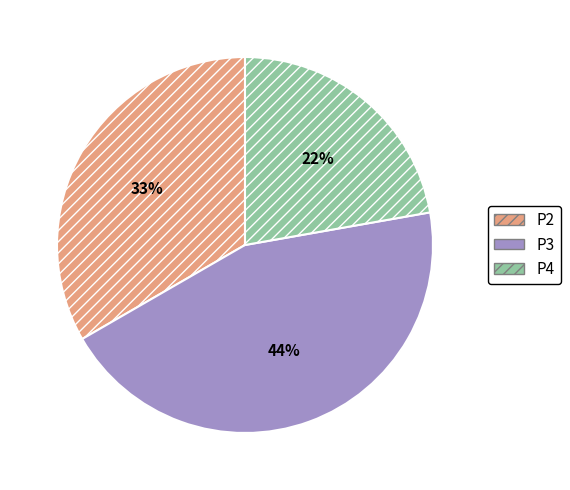

Does any single category account for the majority?

No